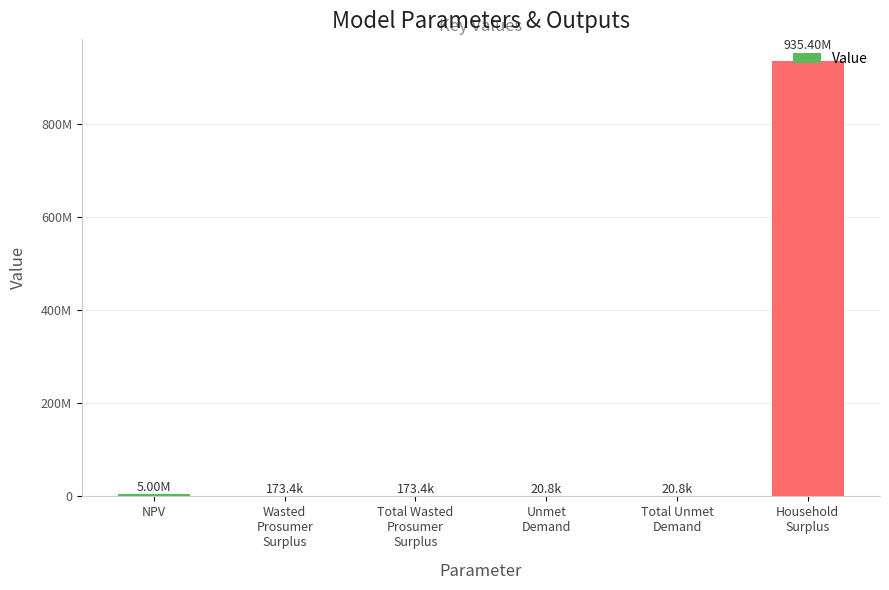

Reading right to left, what are all the values shown in this chart?

Household
Surplus=935399480.6	Total Unmet
Demand=20806.4	Unmet
Demand=20806.4	Total Wasted
Prosumer
Surplus=173398.7	Wasted
Prosumer
Surplus=173398.7	NPV=5003648.4